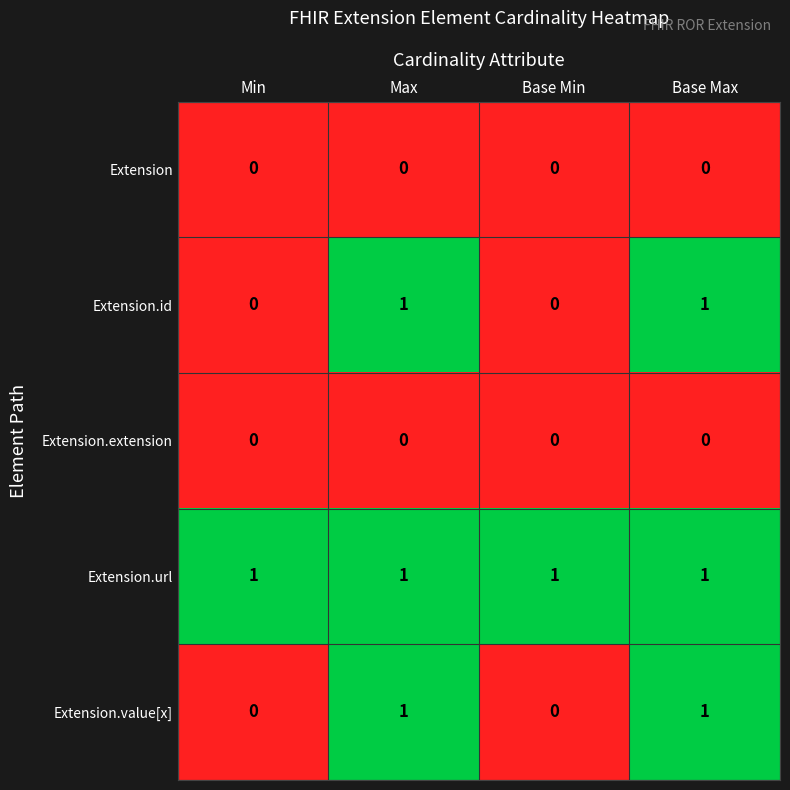

Reading left to right, transcribe all the data shown in this chart.

Extension: Min=0	Max=0	Base Min=0	Base Max=0
Extension.id: Min=0	Max=1	Base Min=0	Base Max=1
Extension.extension: Min=0	Max=0	Base Min=0	Base Max=0
Extension.url: Min=1	Max=1	Base Min=1	Base Max=1
Extension.value[x]: Min=0	Max=1	Base Min=0	Base Max=1